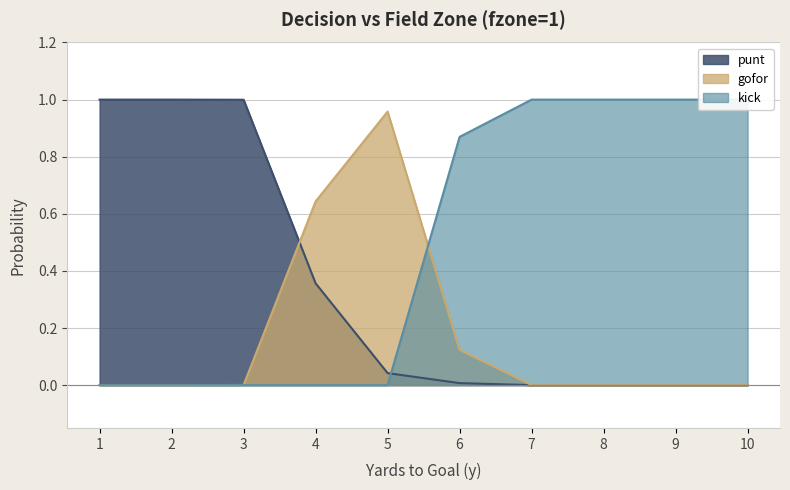

How many lines are shown in the chart?

3